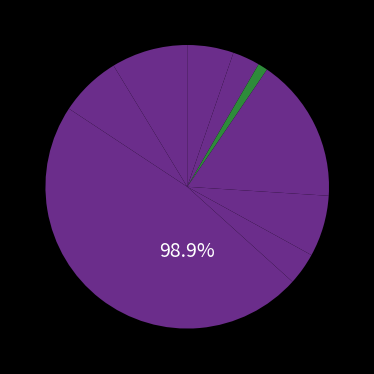

Do South Monterey County Joint Union High and Soledad Unified together represent more than half of the pie?

No